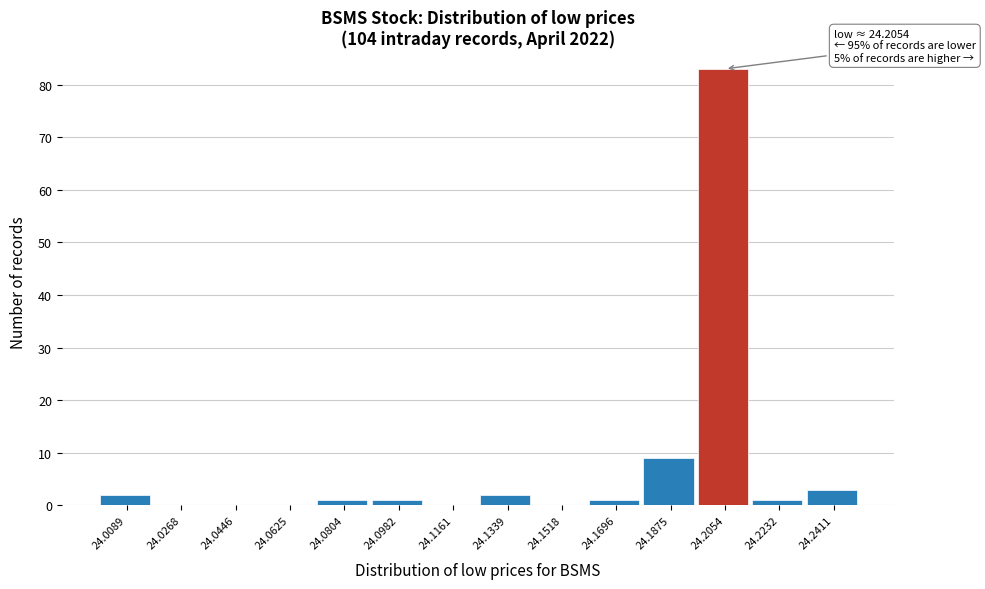

Which range on the x-axis has the tallest bar?

24.196 to 24.214